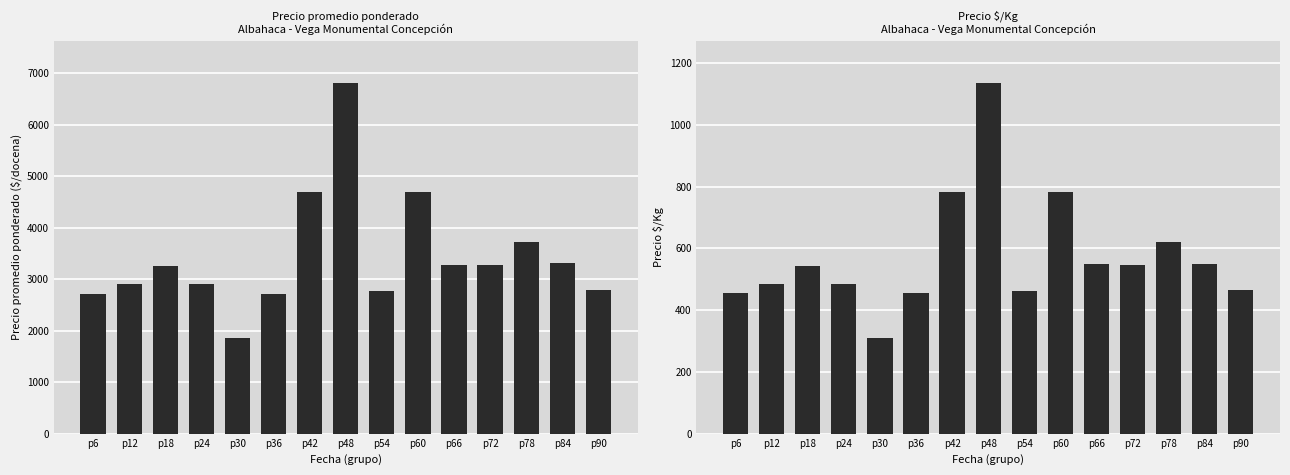

Count the number of categories in the chart.

15